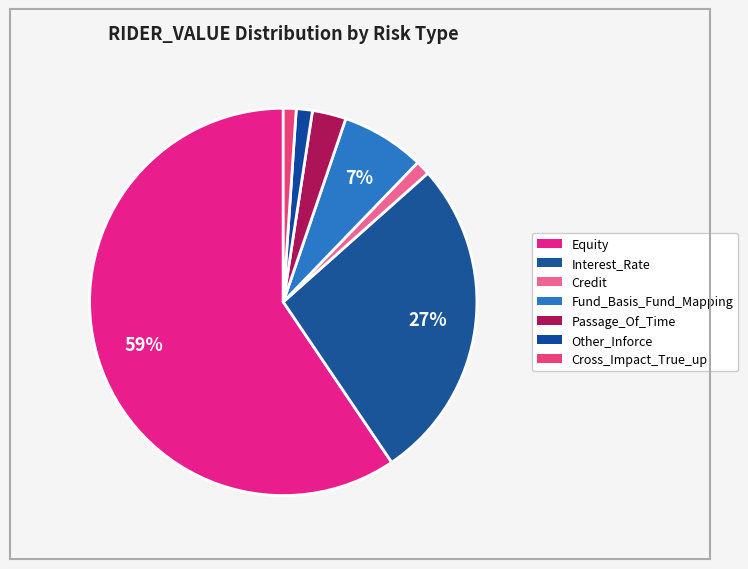

Count the number of slices in the pie.

7